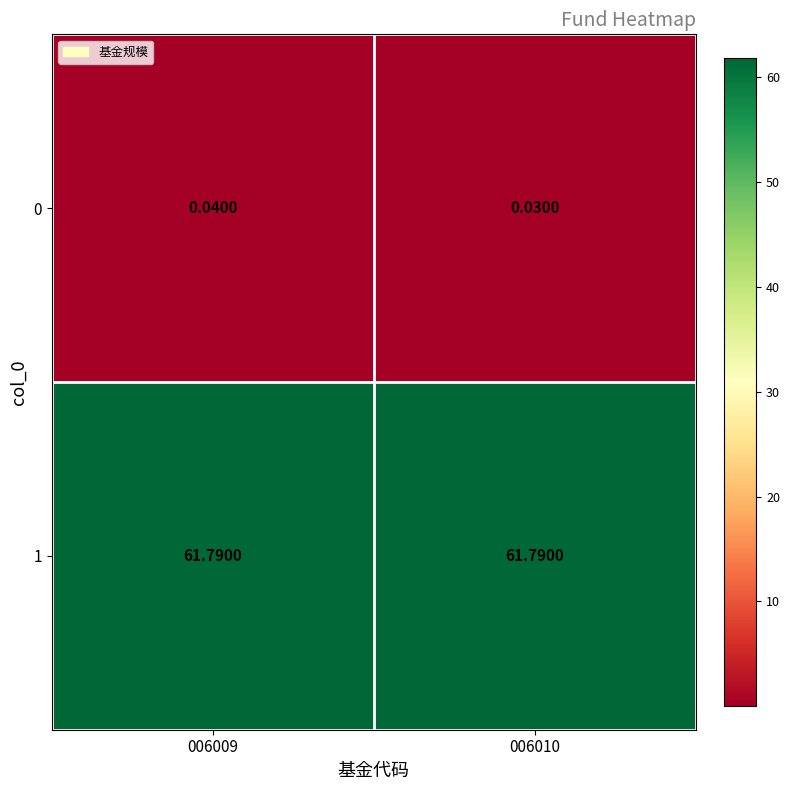

Is the value of 0 at 006009 greater than the value of 1 at 006010?

No